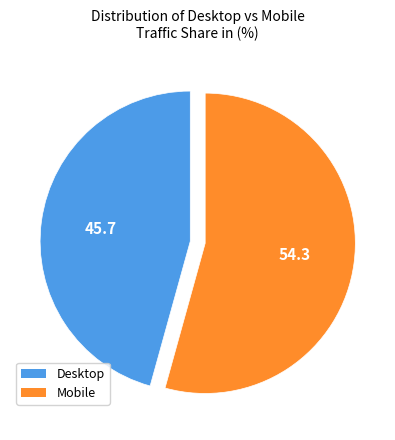

Count the number of slices in the pie.

2